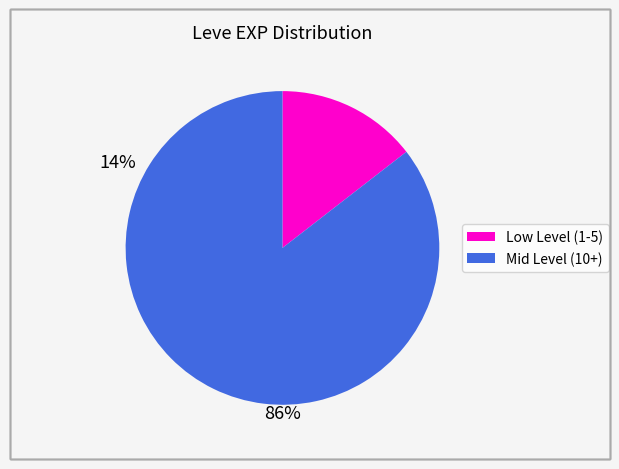

Is there any slice that represents more than half of the pie?

Yes